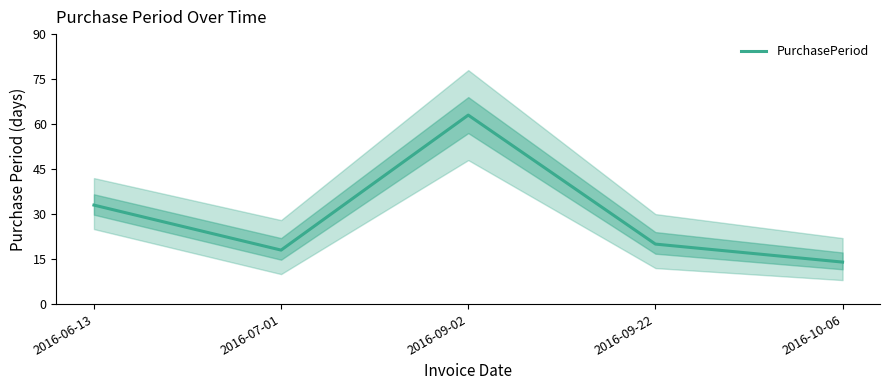

List the labels in order of value, smallest first.

2016-10-06, 2016-07-01, 2016-09-22, 2016-06-13, 2016-09-02